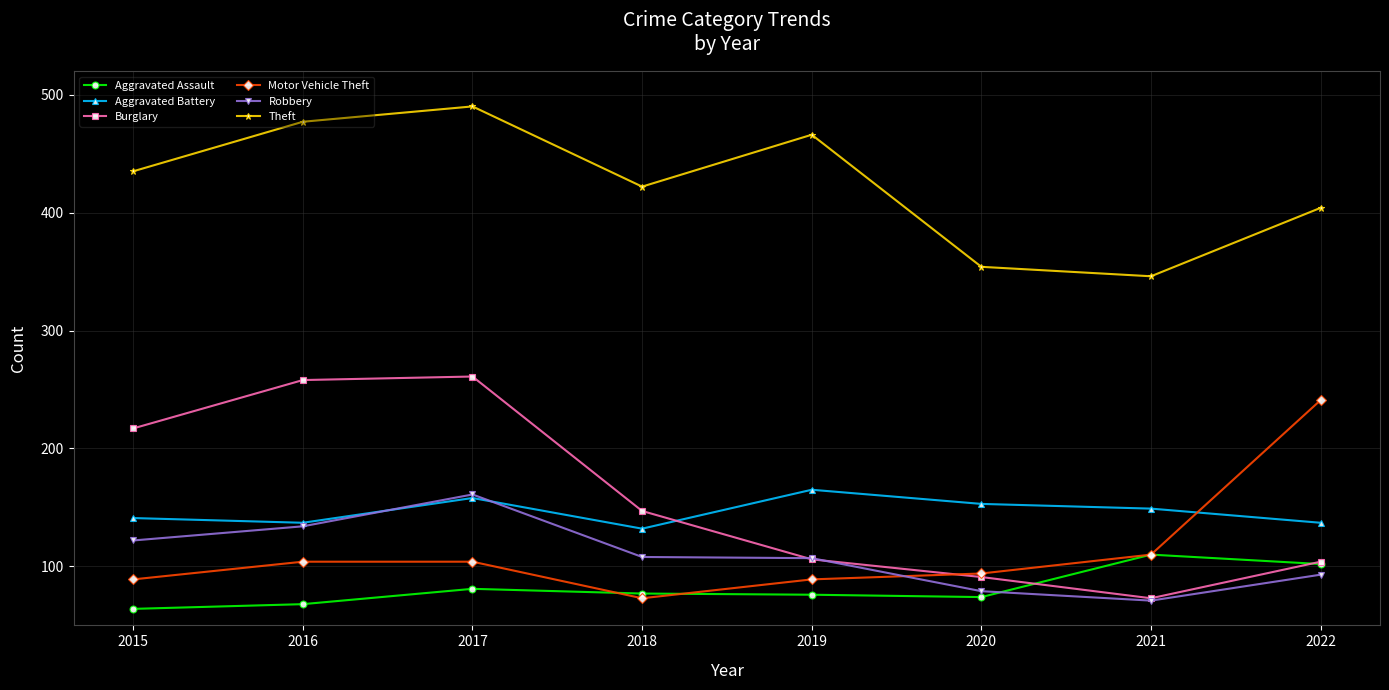

At which category is the sum across all series the highest?

2017